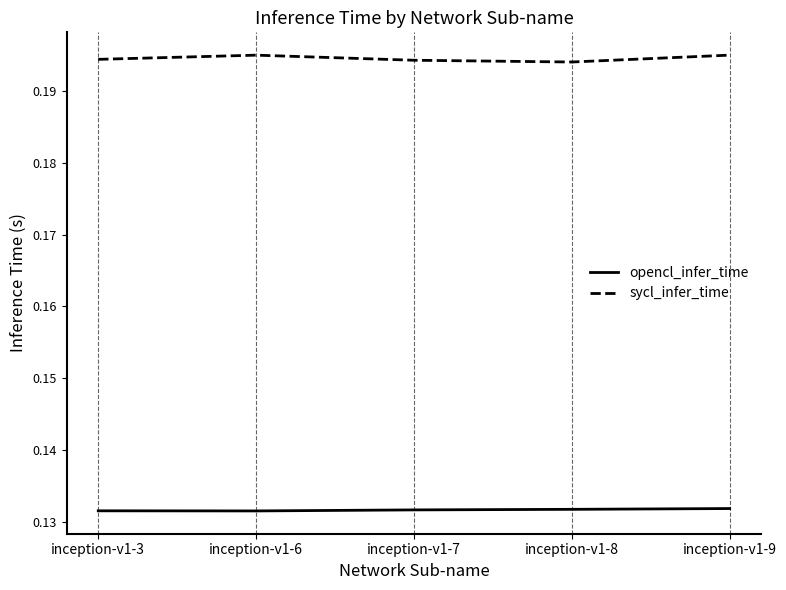

True or false: sycl_infer_time and opencl_infer_time intersect in this chart.

False